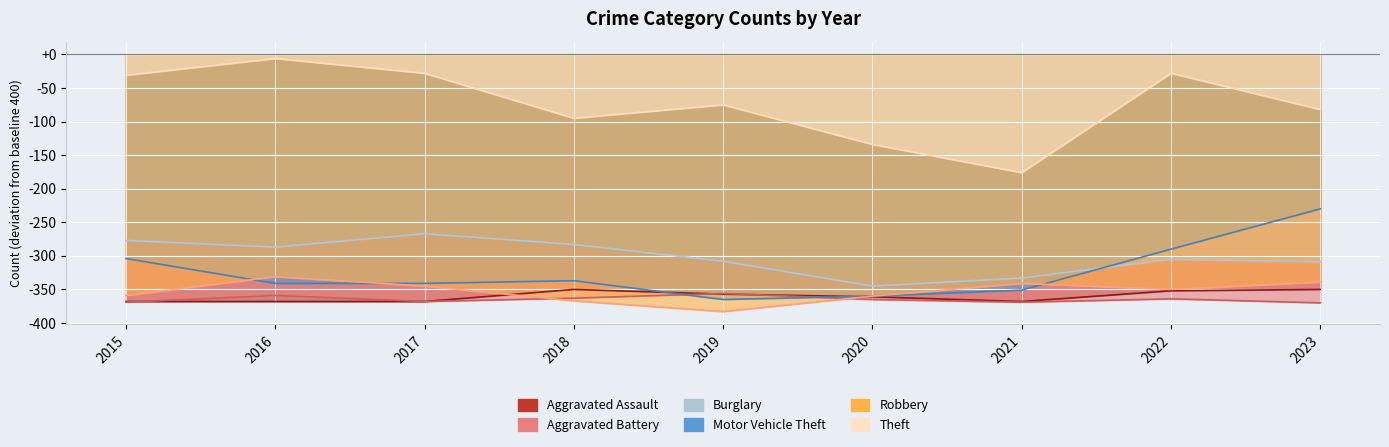

How many series are shown in this chart?

6